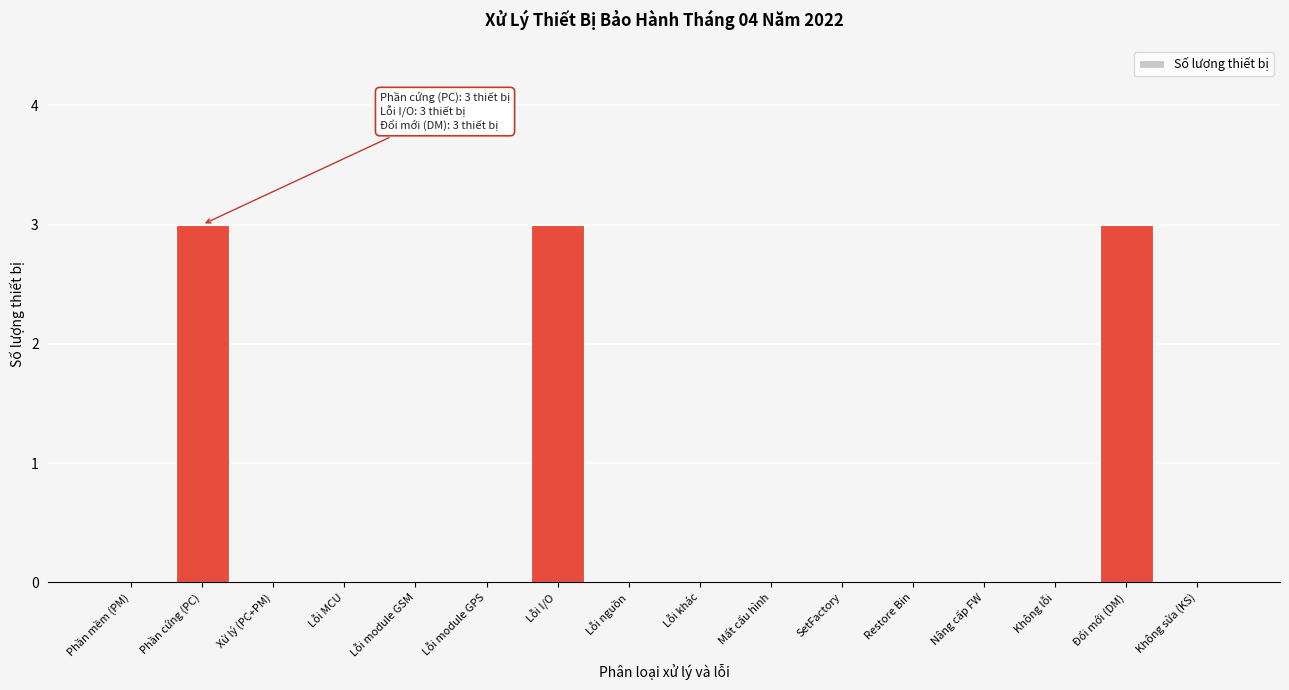

Reading right to left, extract all data points from this chart.

Không sửa (KS)=0	Đổi mới (DM)=3	Không lỗi=0	Nâng cấp FW=0	Restore Bin=0	SetFactory=0	Mất cấu hình=0	Lỗi khác=0	Lỗi nguồn=0	Lỗi I/O=3	Lỗi module GPS=0	Lỗi module GSM=0	Lỗi MCU=0	Xử lý (PC+PM)=0	Phần cứng (PC)=3	Phần mềm (PM)=0